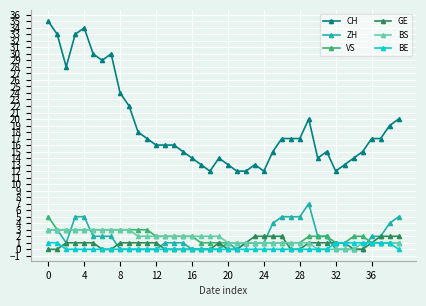

How many series are shown in this chart?

6